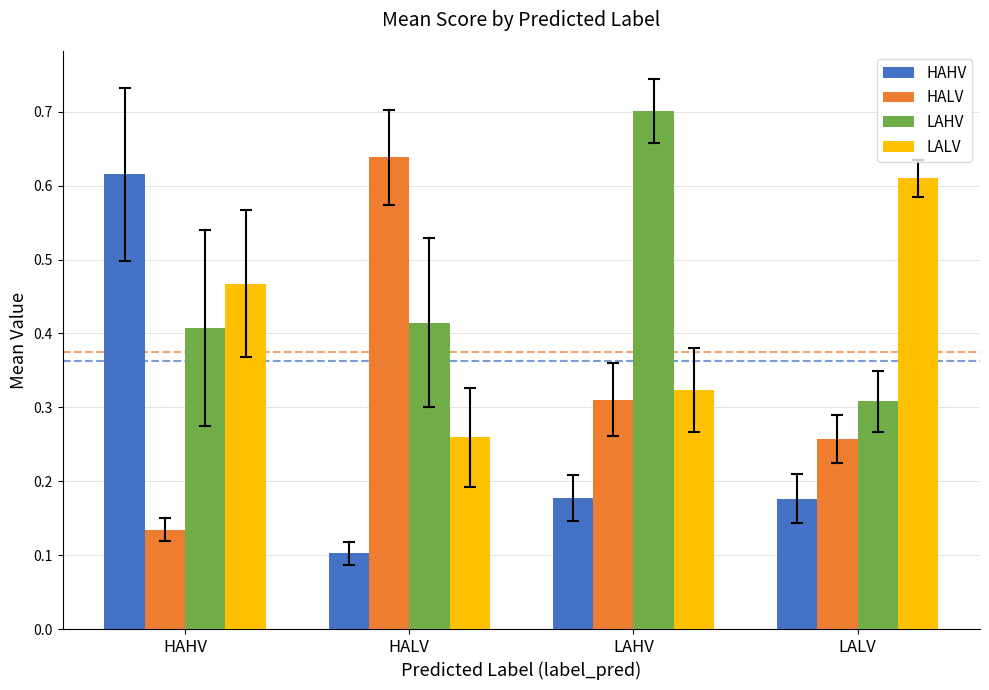

Which series changed the most between HAHV and LALV?

HAHV